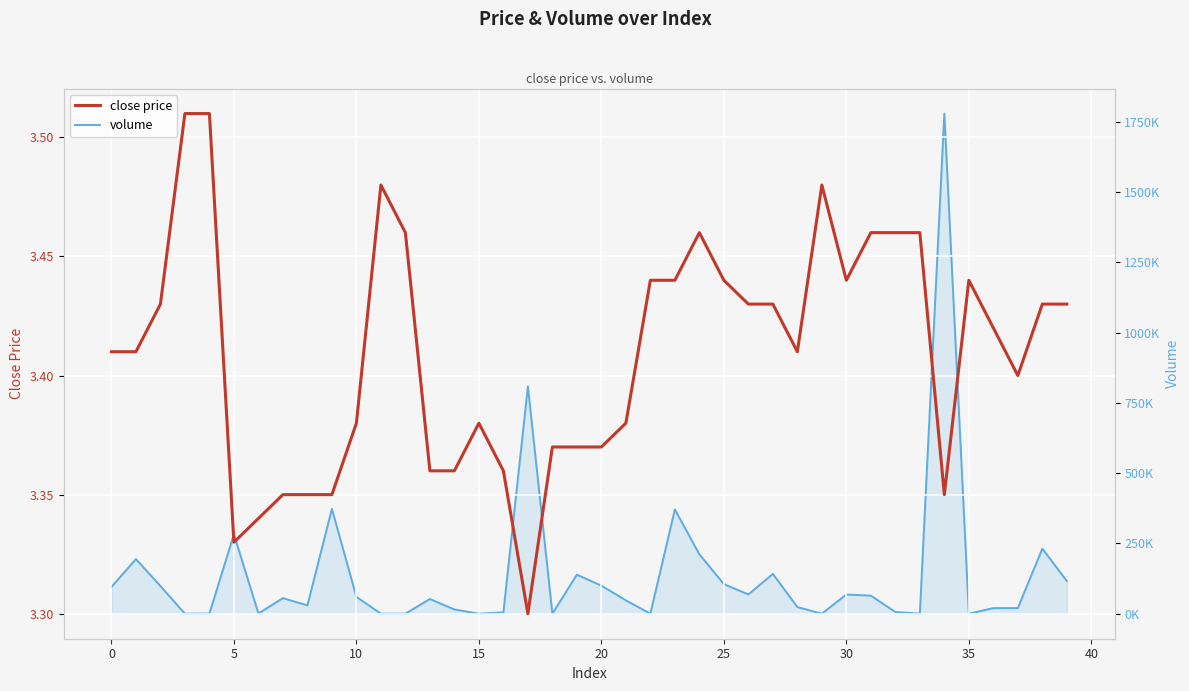

What is the smallest value displayed?

3.3